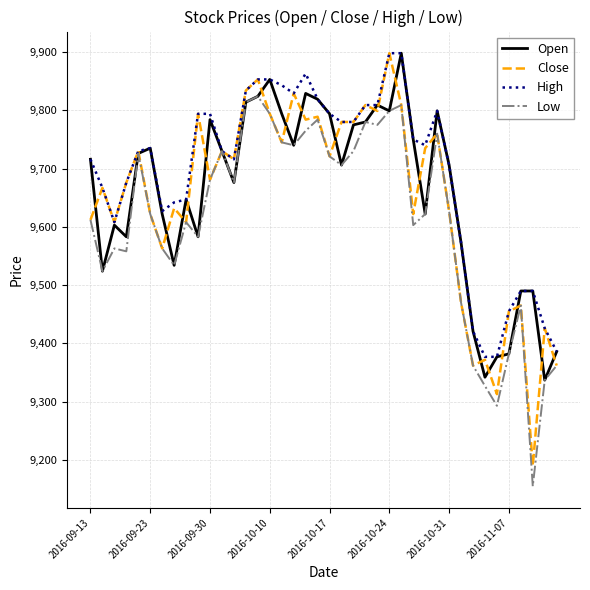

What is the smallest value displayed?

9155